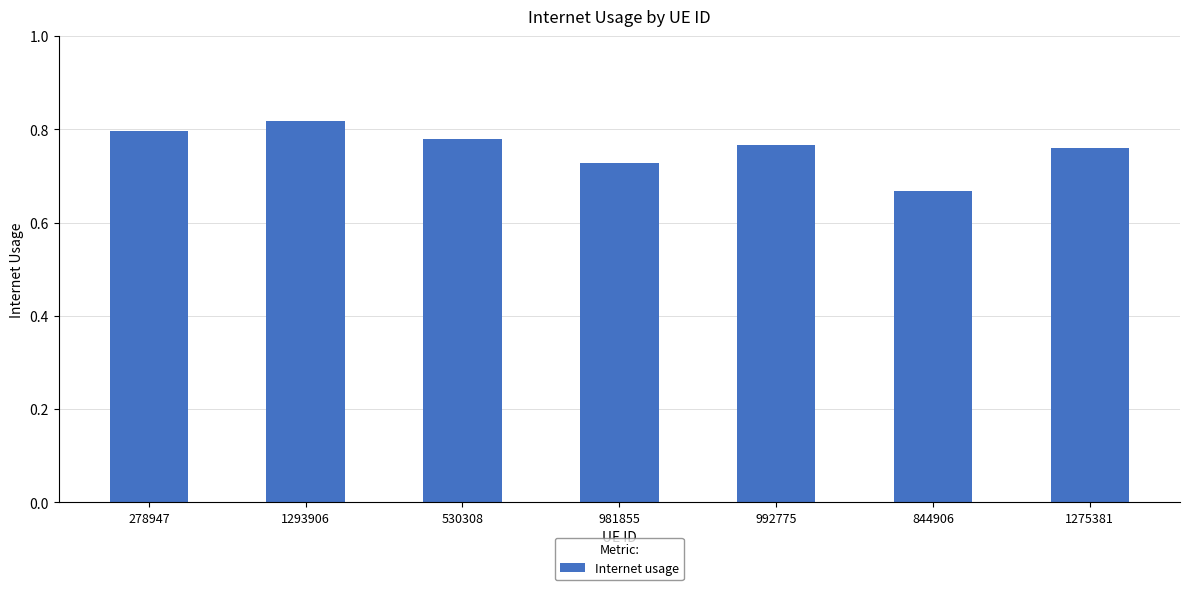

Which category has the lowest value across all series?

844906